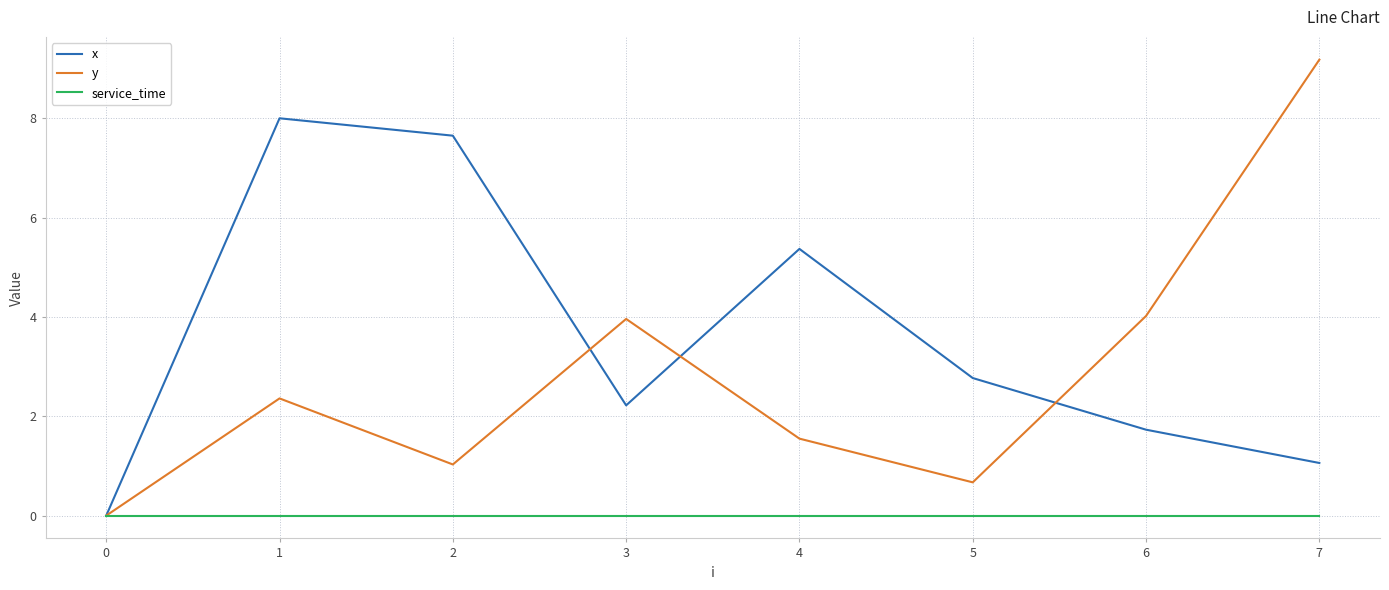

Reading right to left, extract all data points from this chart.

x: 1.1	1.7	2.8	5.4	2.2	7.7	8.0	0.0
y: 9.2	4.0	0.7	1.6	4.0	1.0	2.4	0.0
service_time: 0.0	0.0	0.0	0.0	0.0	0.0	0.0	0.0